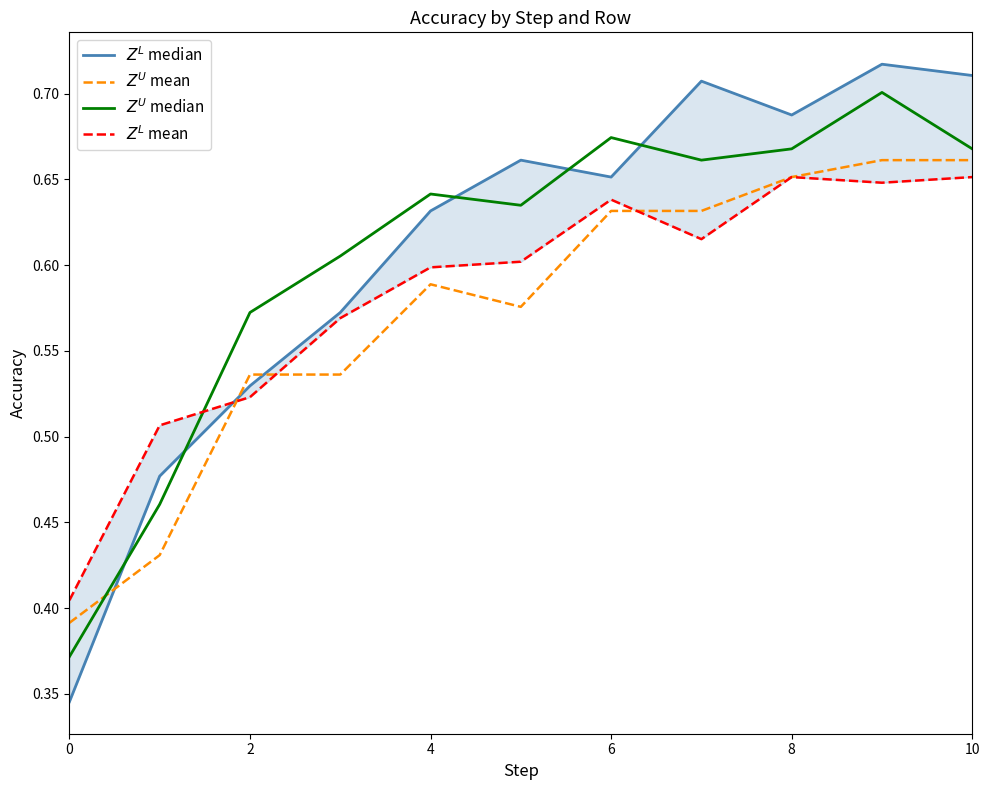

What is the difference between the maximum and second lowest values in the $Z^L$ mean series?

0.1